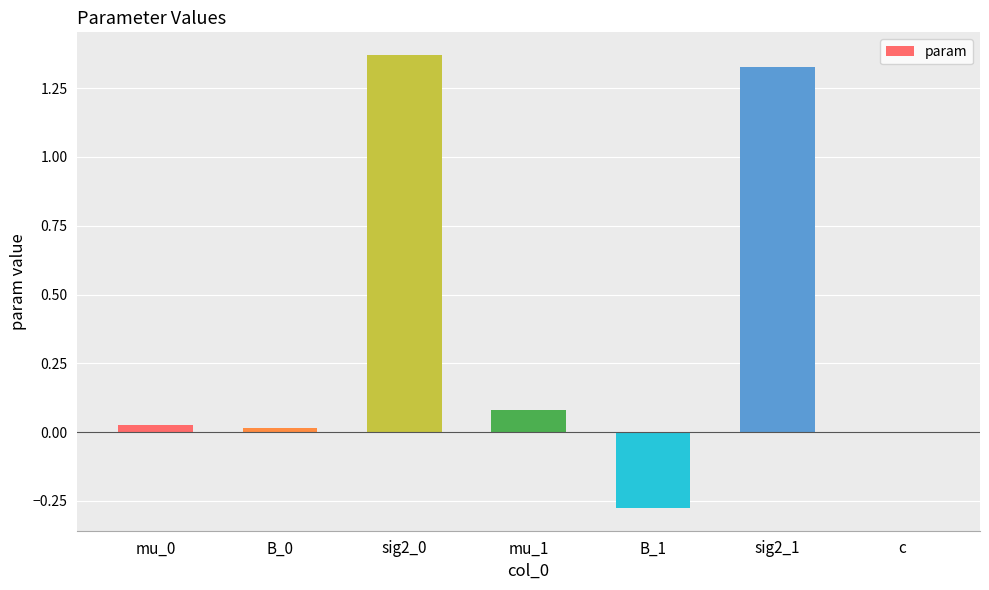

Which has a higher value, c or mu_1?

mu_1